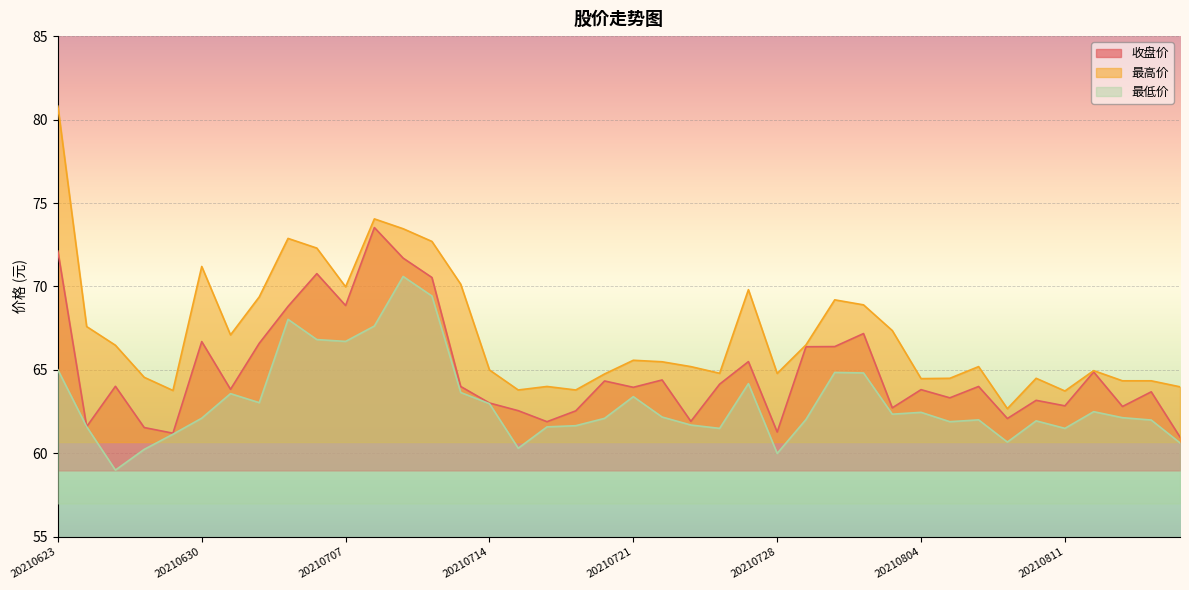

How many interior local valleys does the 最高价 series have?

10